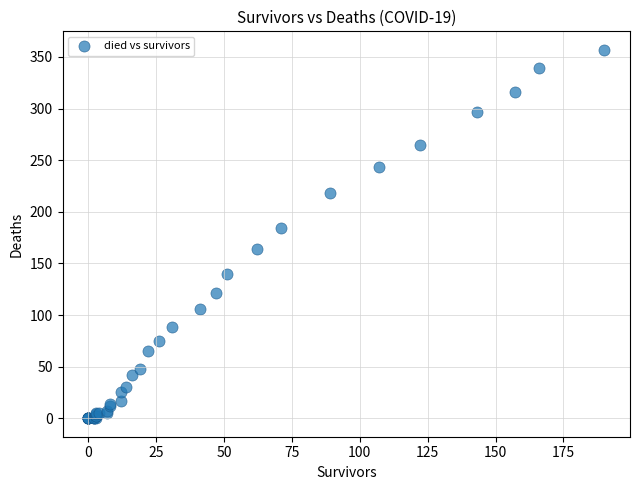

What Y value in the scatter plot is closest to 178?

184